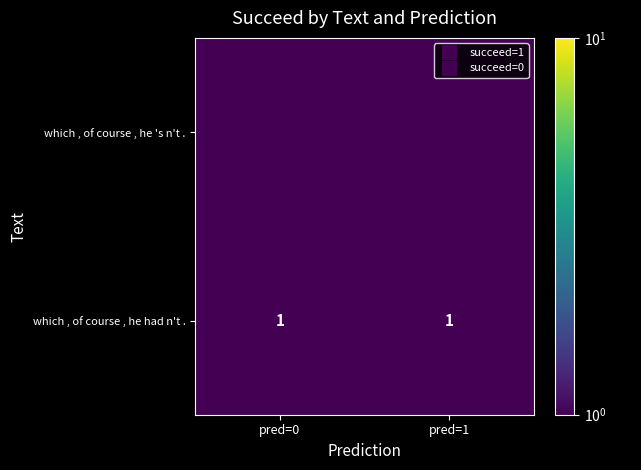

Which category has the lowest value across all series?

pred=0